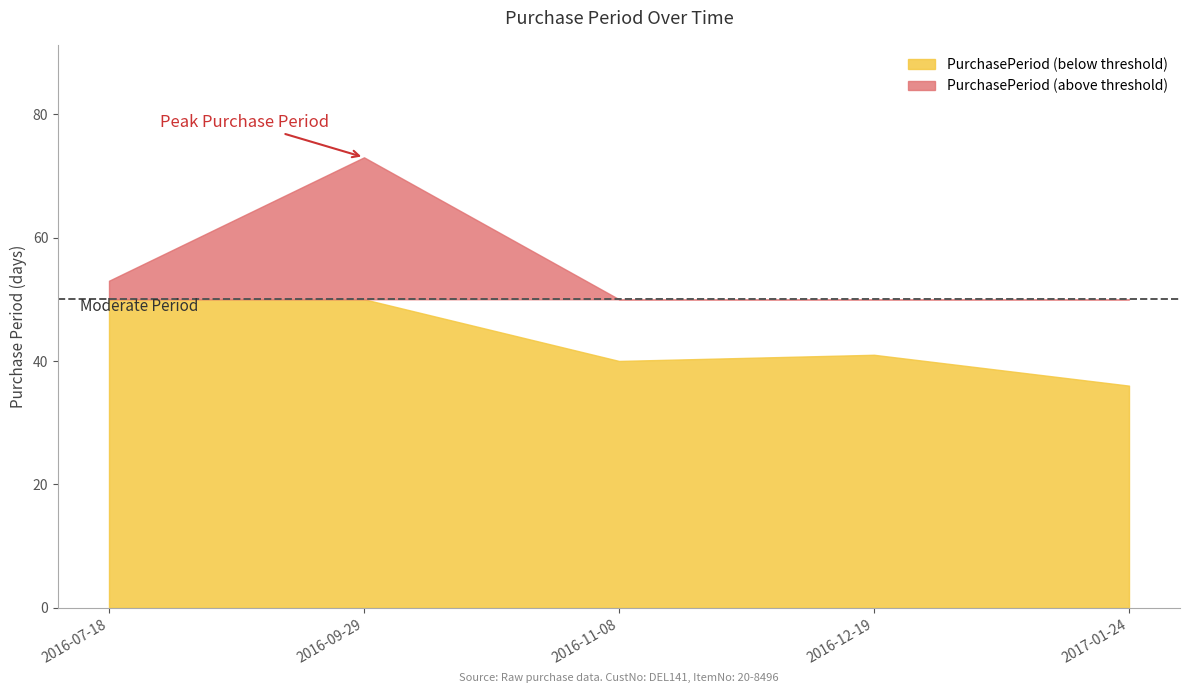

Between 2016-12-19 and 2017-01-24, which is larger?

2016-12-19